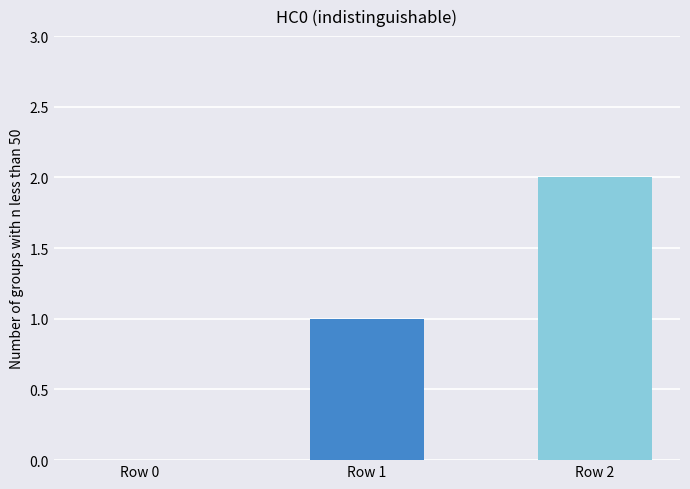

The value at Row 1 is 1. True or false?

True